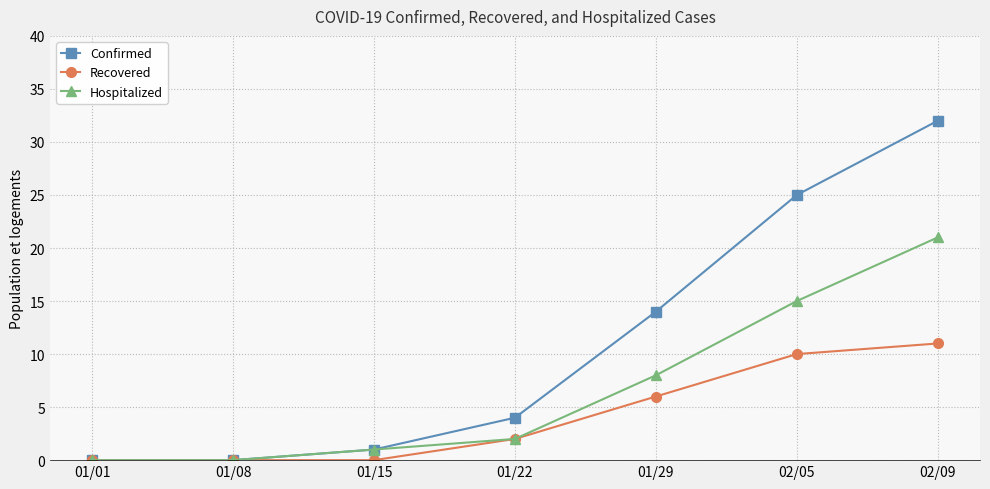

Reading left to right, transcribe all the data shown in this chart.

Confirmed: 01/01=0	01/08=0	01/15=1	01/22=4	01/29=14	02/05=25	02/09=32
Recovered: 01/01=0	01/08=0	01/15=0	01/22=2	01/29=6	02/05=10	02/09=11
Hospitalized: 01/01=0	01/08=0	01/15=1	01/22=2	01/29=8	02/05=15	02/09=21